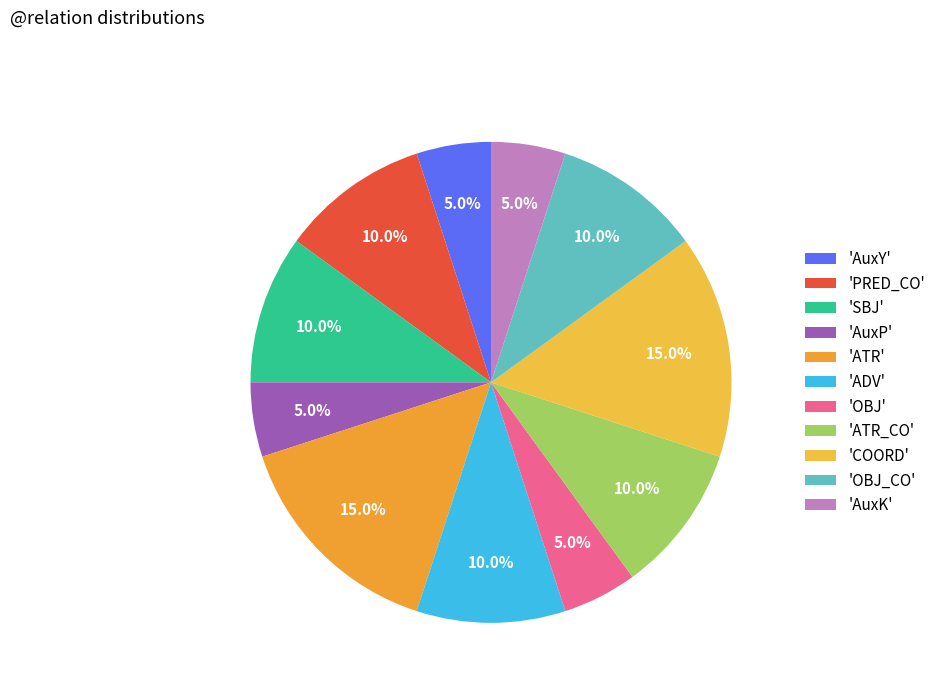

Which category has the biggest portion of the pie?

ATR